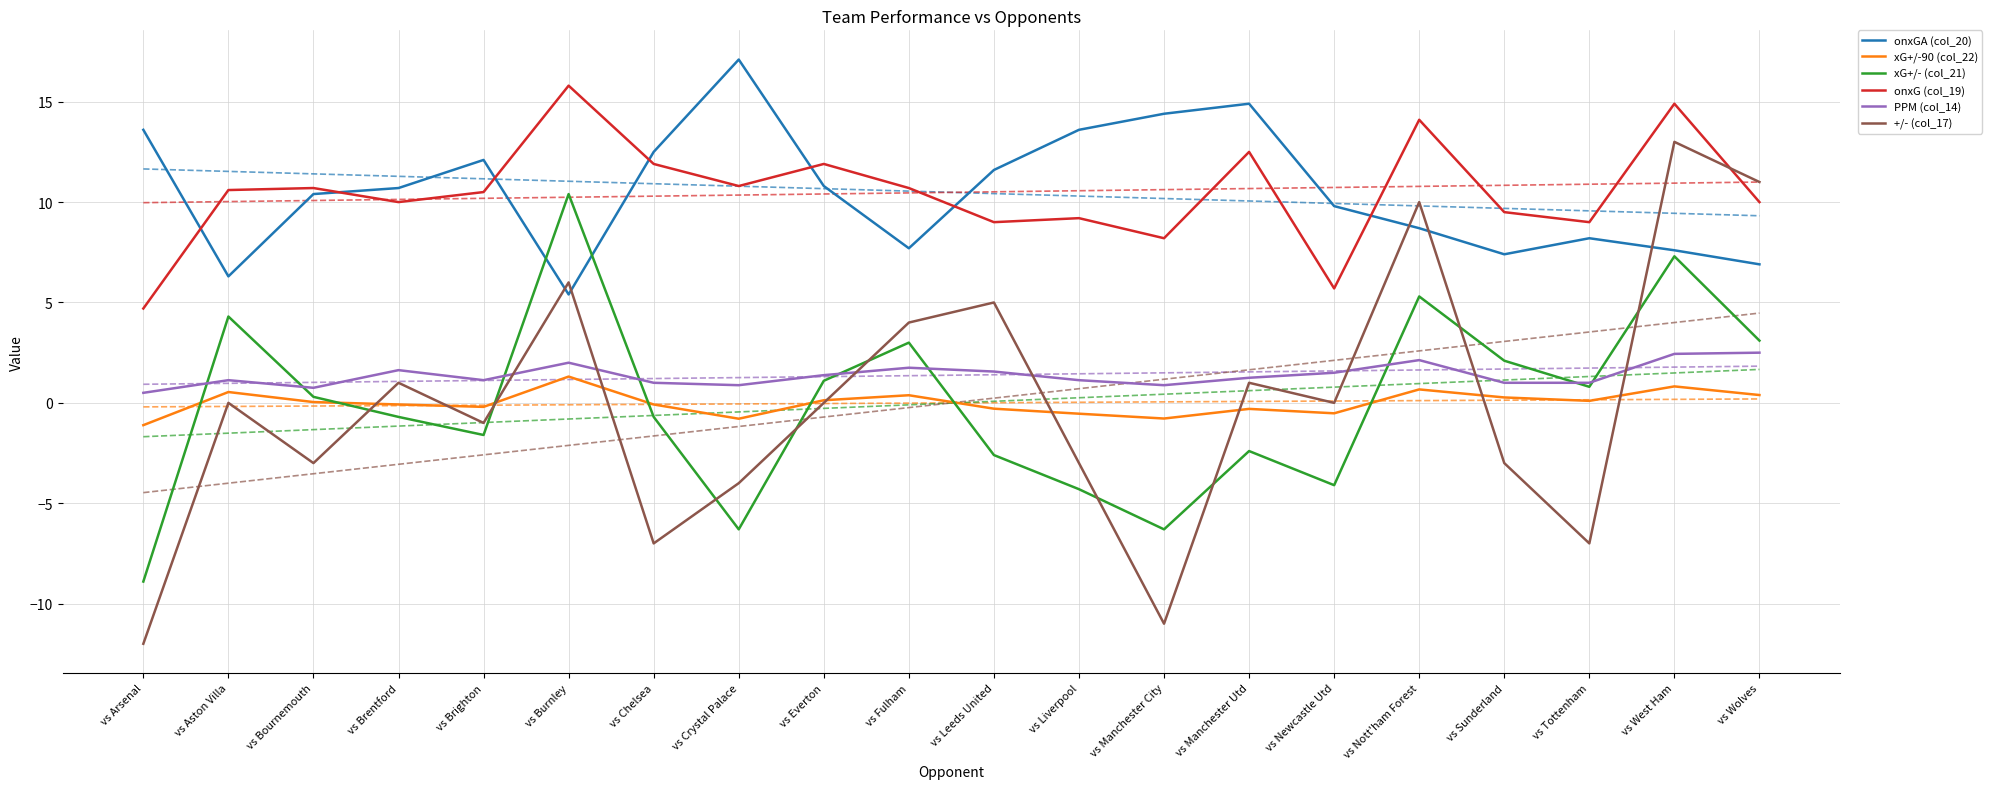

What are all the series names shown in the legend?

onxGA (col_20), xG+/-90 (col_22), xG+/- (col_21), onxG (col_19), PPM (col_14), +/- (col_17)